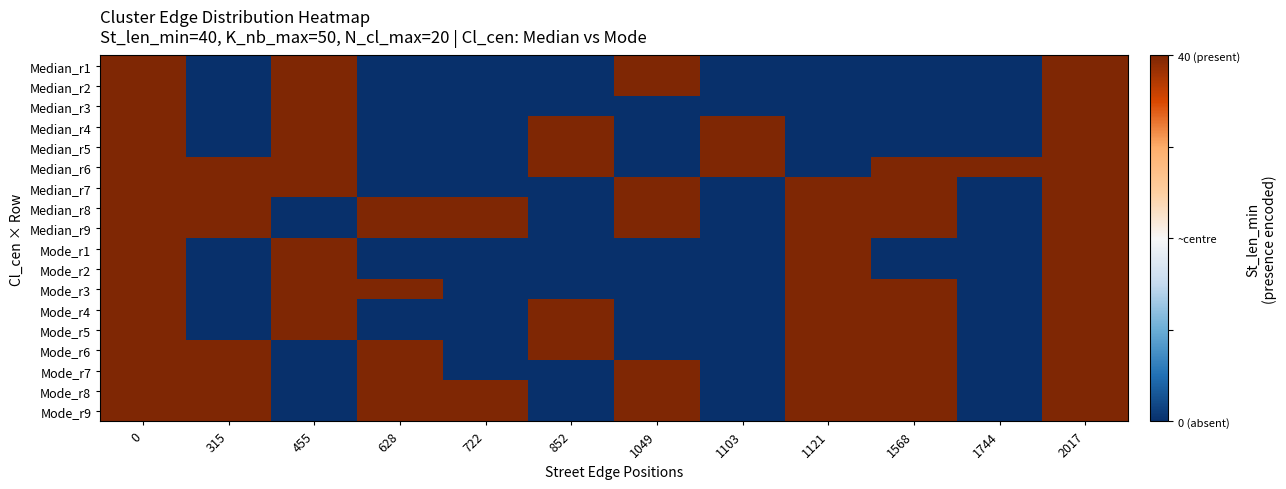

What is the total value across all series at 1121?

120